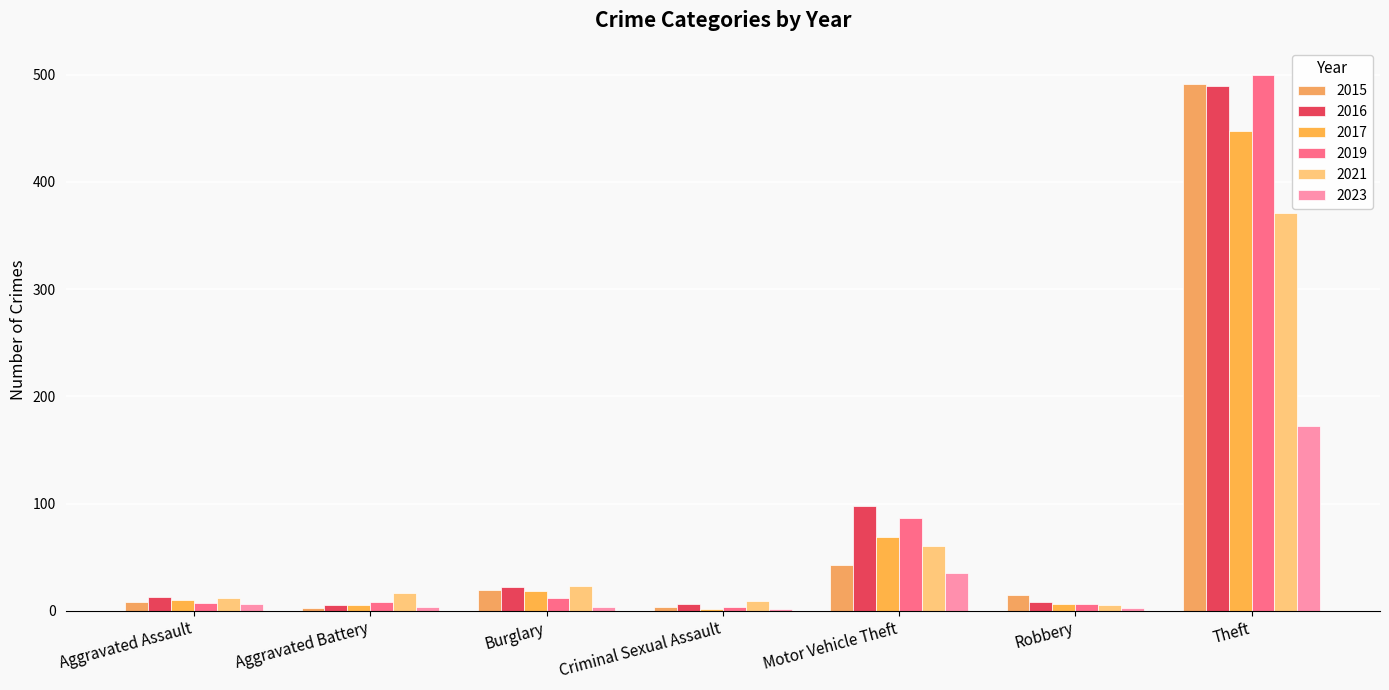

Which series has the largest range (max minus min)?

2019